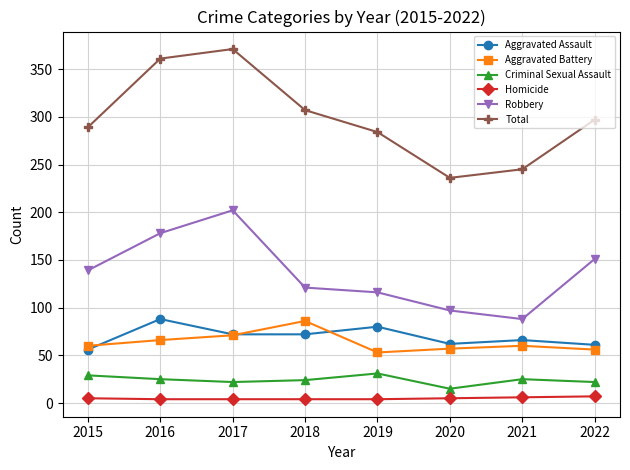

Which series has the widest spread of values?

Total